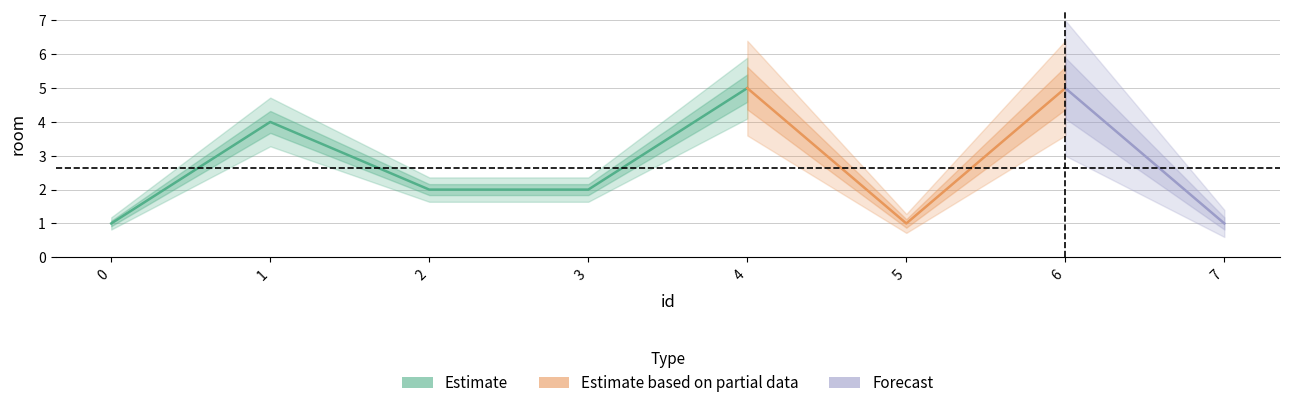

Is this an area chart (filled region under the line)?

No